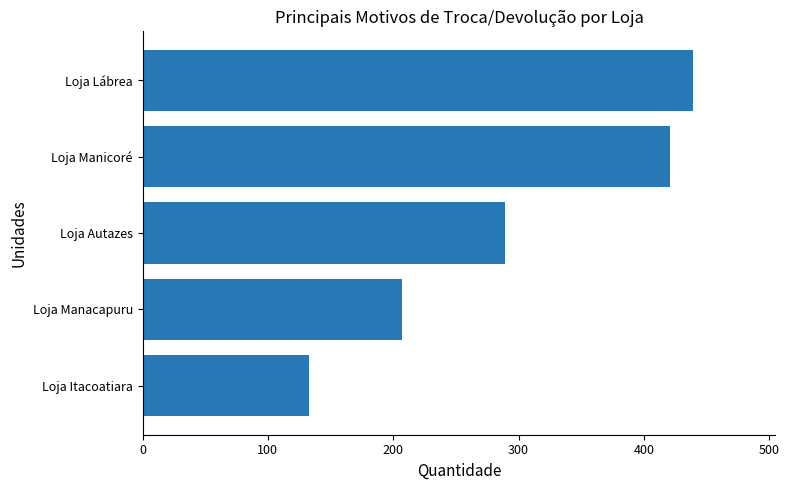

How many data points does each series have?

5